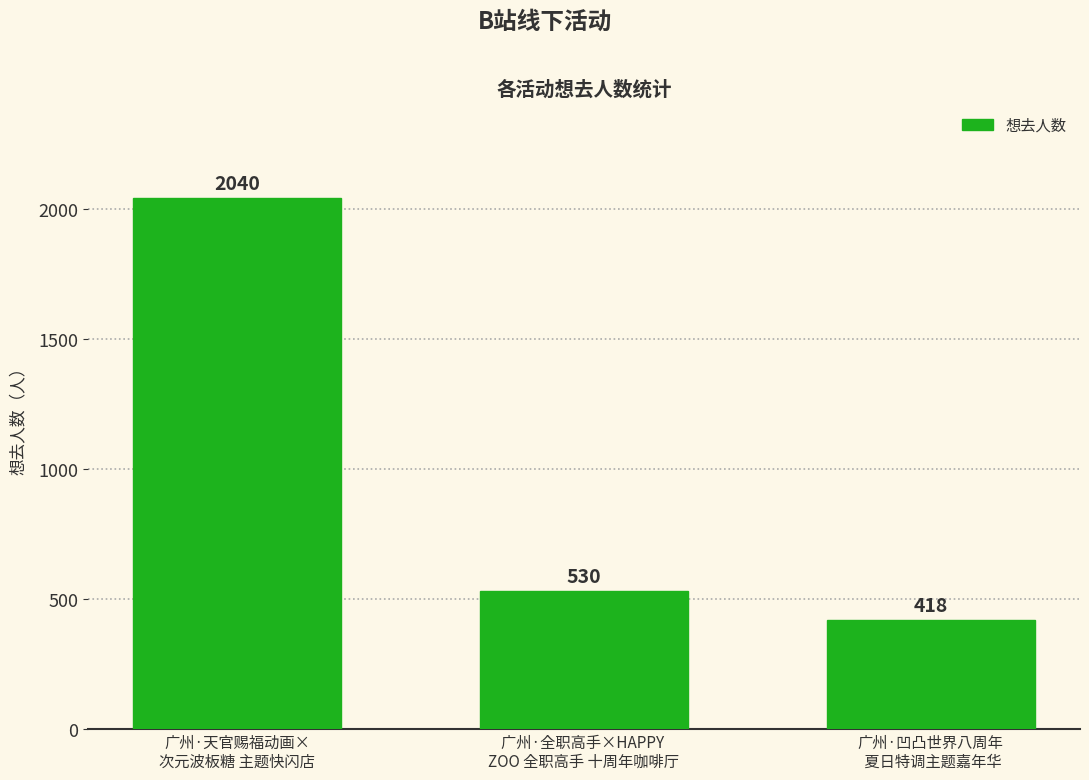

Rank the categories by value from lowest to highest.

广州·凹凸世界八周年
 夏日特调主题嘉年华, 广州·全职高手×HAPPY 
ZOO 全职高手 十周年咖啡厅, 广州·天官赐福动画×
次元波板糖 主题快闪店